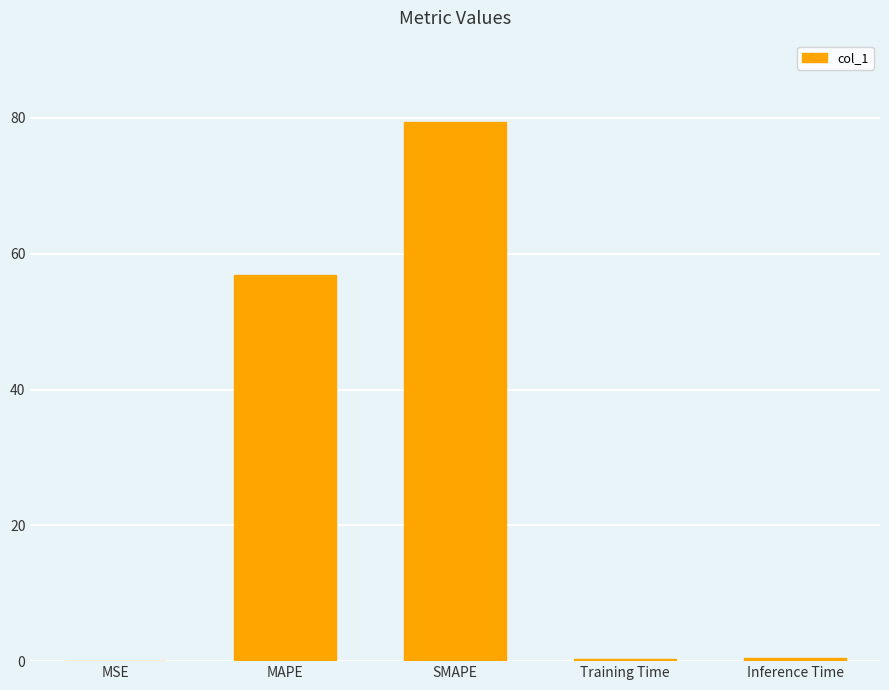

Where is the data nearest to the value 39?

MAPE